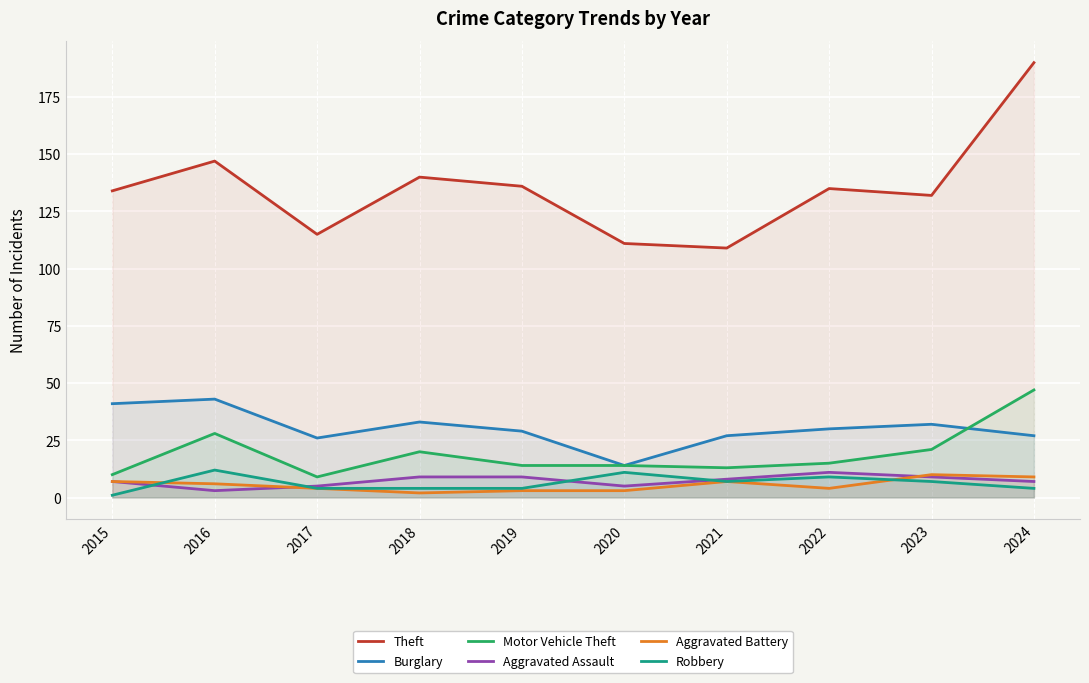

What are all the series names shown in the legend?

Theft, Burglary, Motor Vehicle Theft, Aggravated Assault, Aggravated Battery, Robbery